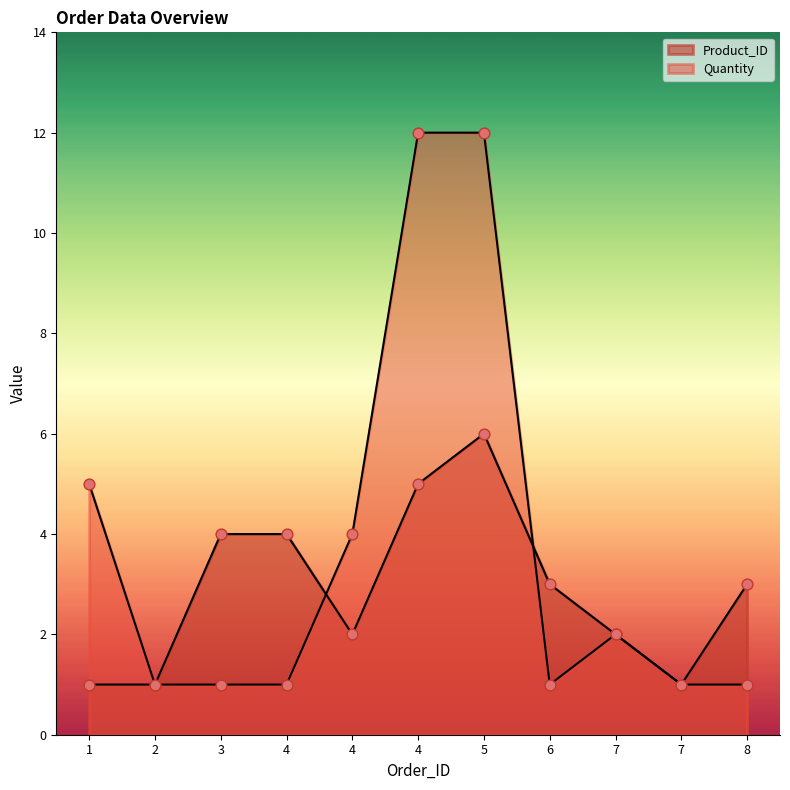

At how many categories does at least one series exceed 11?

2